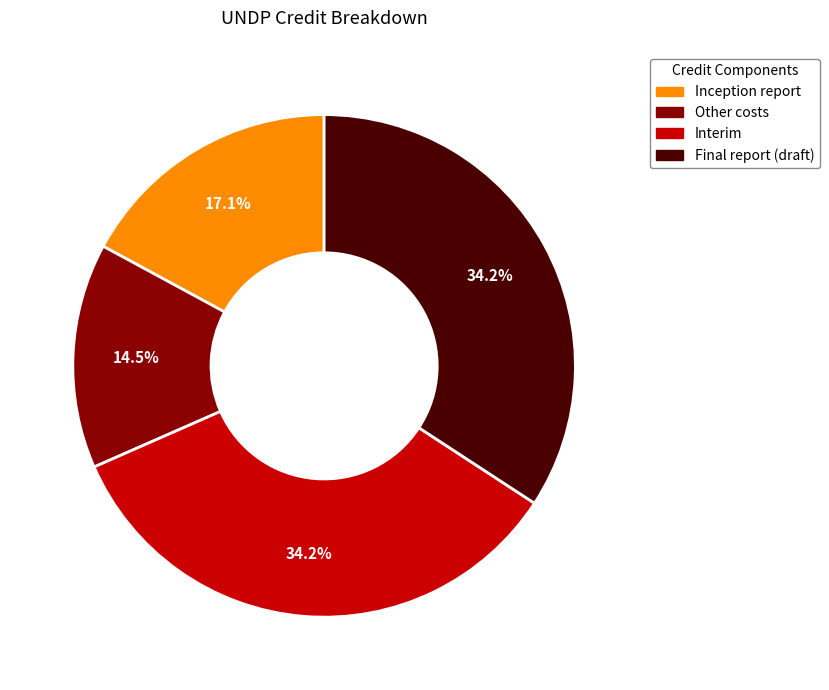

What is the smallest slice in the pie chart?

Other costs